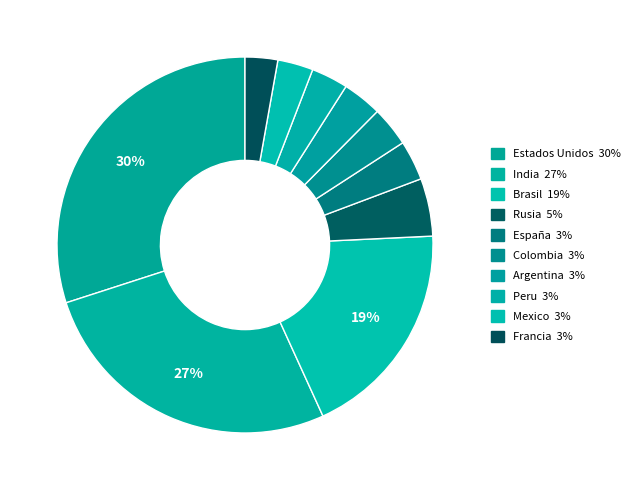

What is the ratio of the value at Brasil to the value at Mexico?

6.2